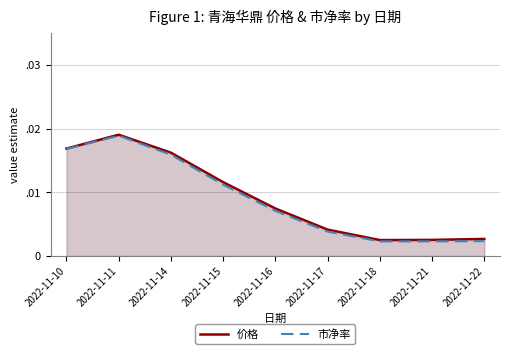

How many 市净率 values are between 0 and 1?

9